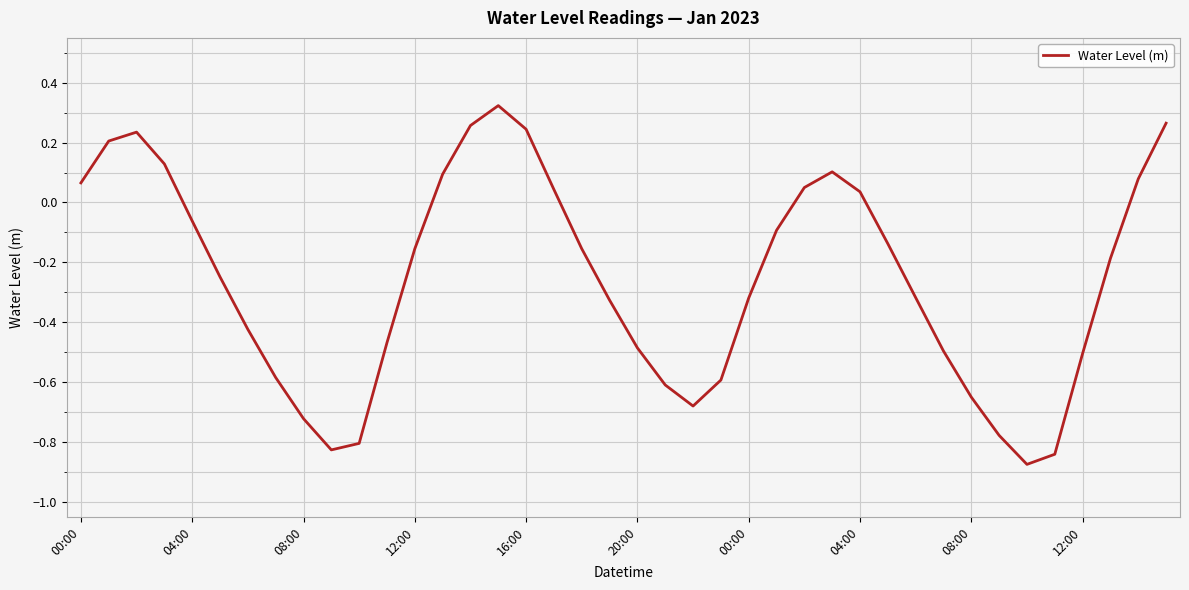

Rank the categories by value from lowest to highest.

34, 35, 12:00, 10, 33, 08:00, 22, 32, 21, 23, 04:00, 36, 31, 20, 11, 00:00, 19, 24, 30, 20:00, 37, 12, 18, 29, 25, 16:00, 28, 17, 26, 00:00, 38, 13, 27, 12:00, 04:00, 08:00, 16, 14, 39, 15